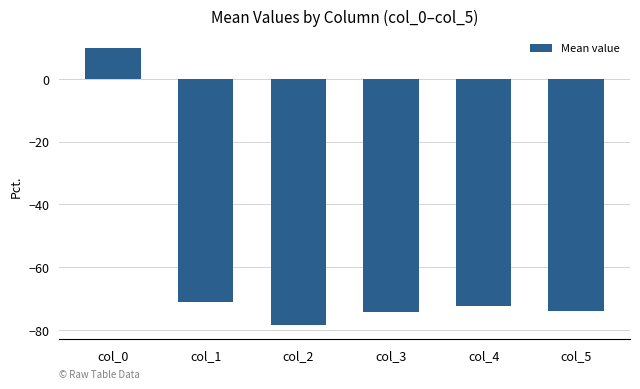

The chart shows a value of -78.5 at col_2. True or false?

True